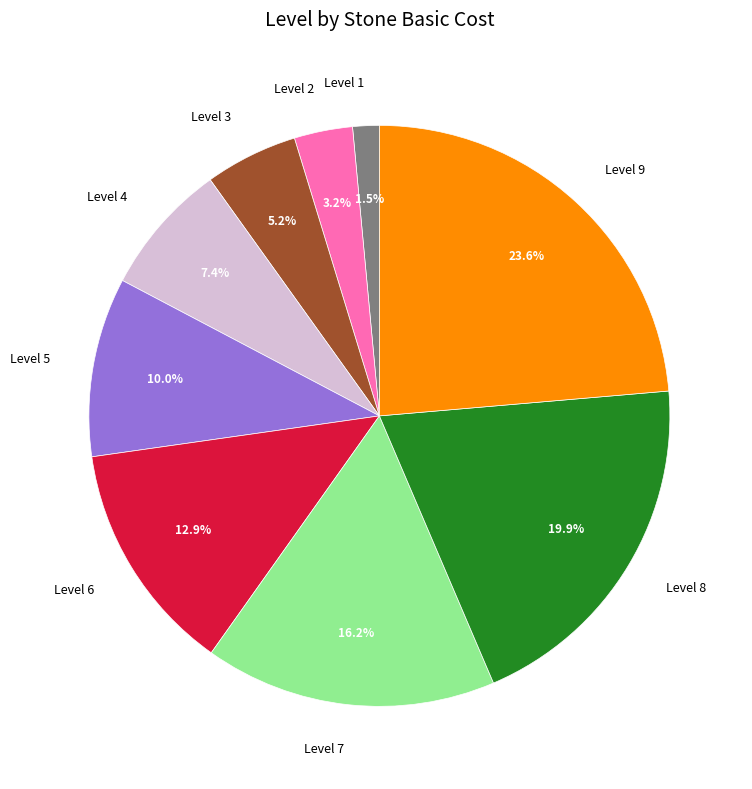

What percentage is the Level 6 slice, to the nearest percent?

13%